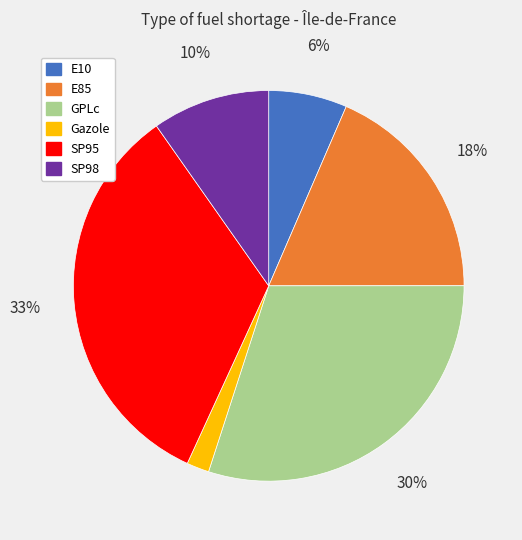

Is the sum of E10 and GPLc greater than half?

No